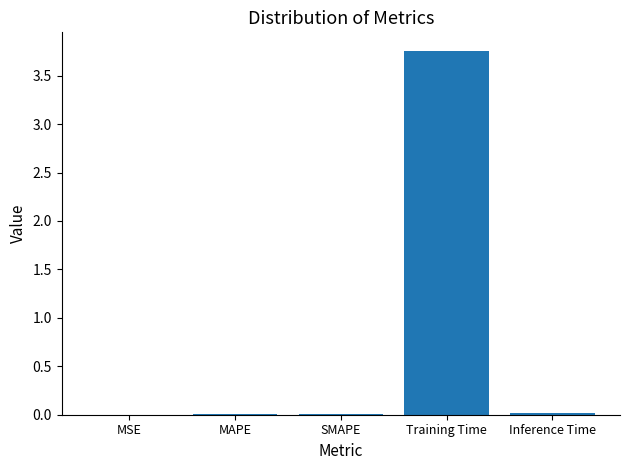

Is it true that the value at SMAPE is 0.0?

True